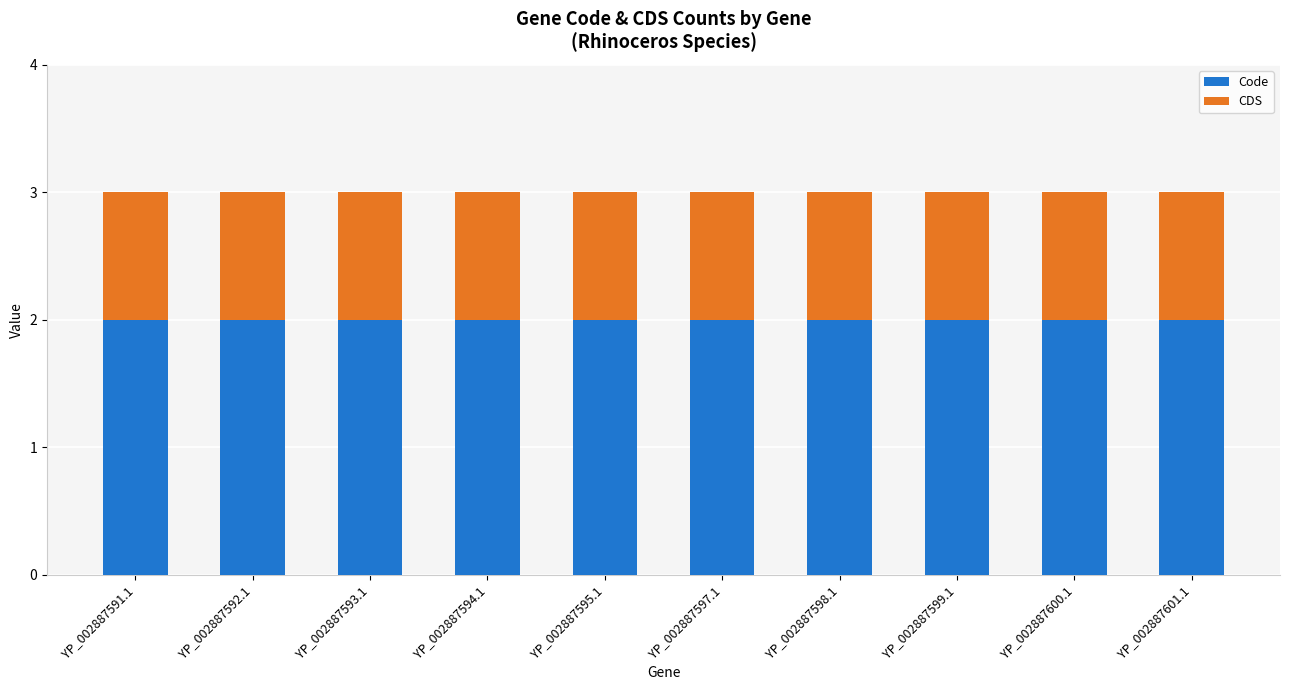

What are all the series names shown in the legend?

Code, CDS